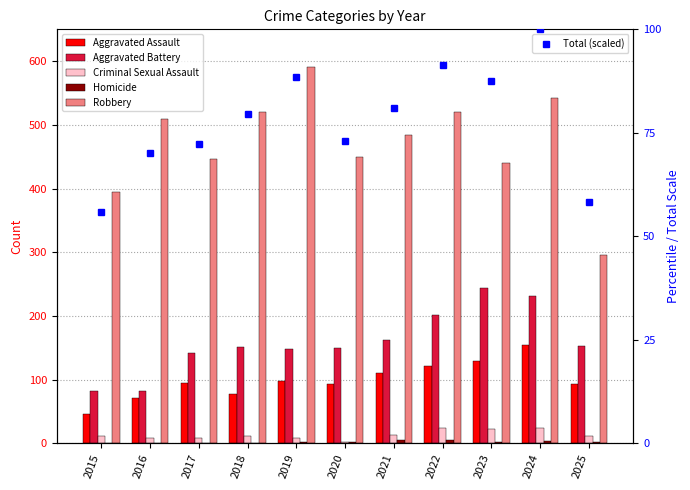

What is the difference between the highest and lowest values at 2024?

539.0